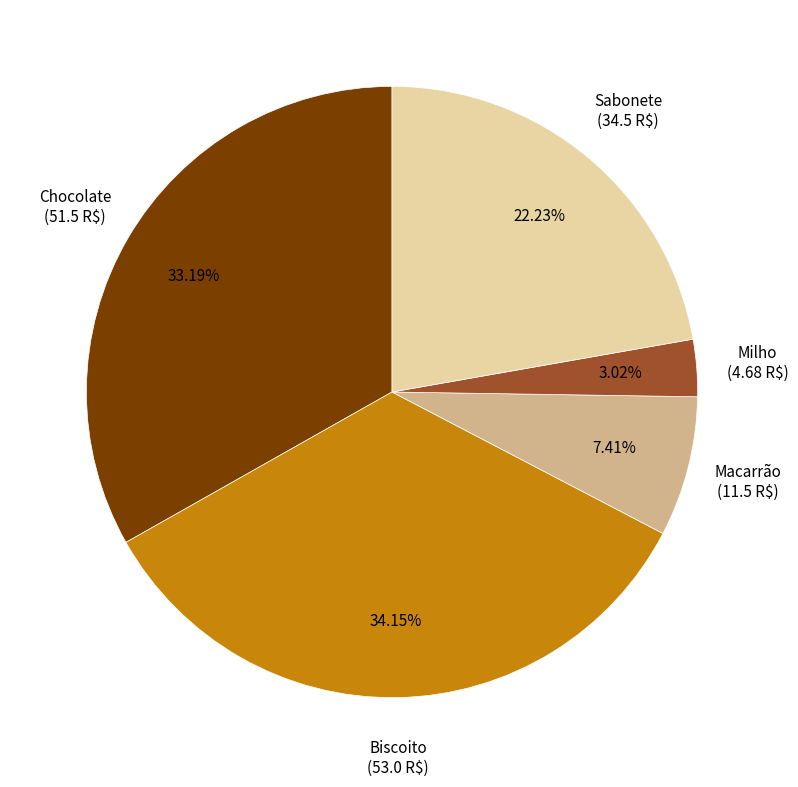

What is the total percentage of Milho and Sabonete?

25.2%